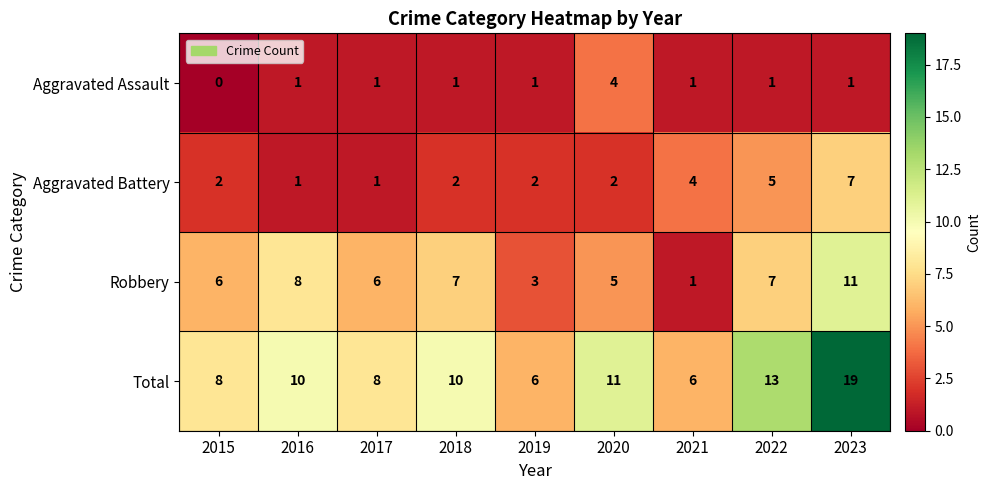

The value of Robbery at 2017 is 10. True or false?

False